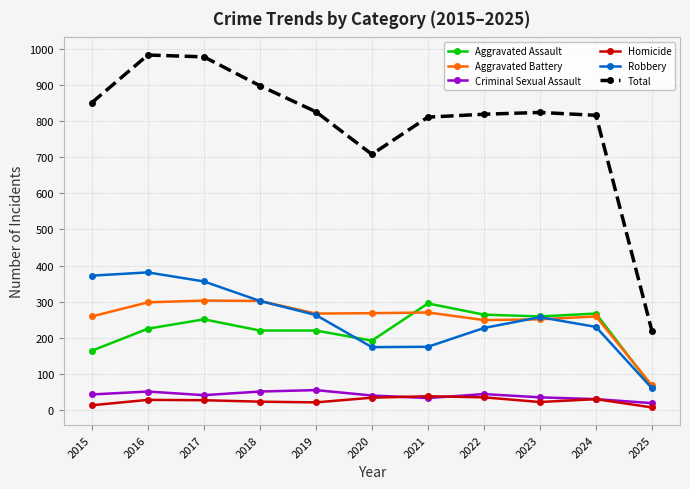

How many series are shown in this chart?

6